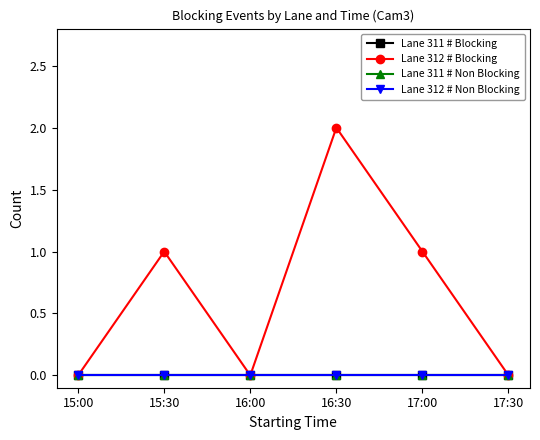

What is the maximum value shown in the chart?

2